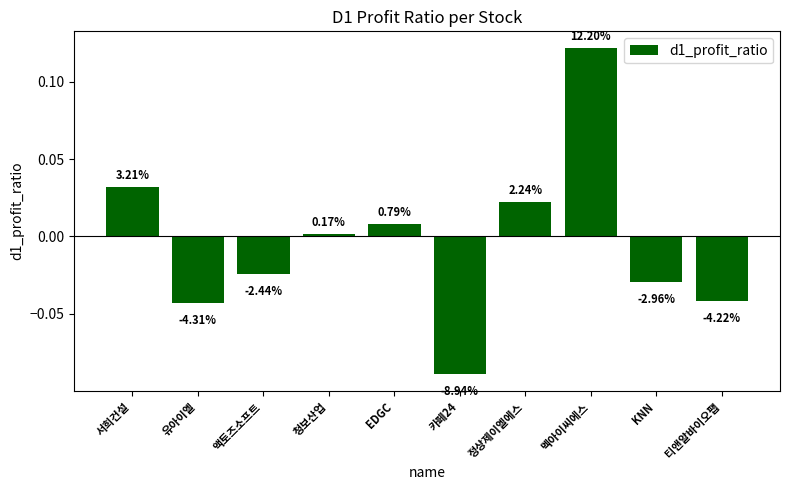

How many bars are there in total?

10